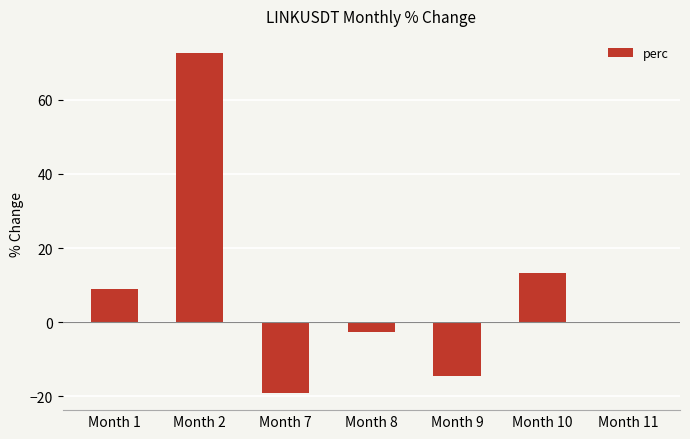

Which has a higher value, Month 10 or Month 1?

Month 10